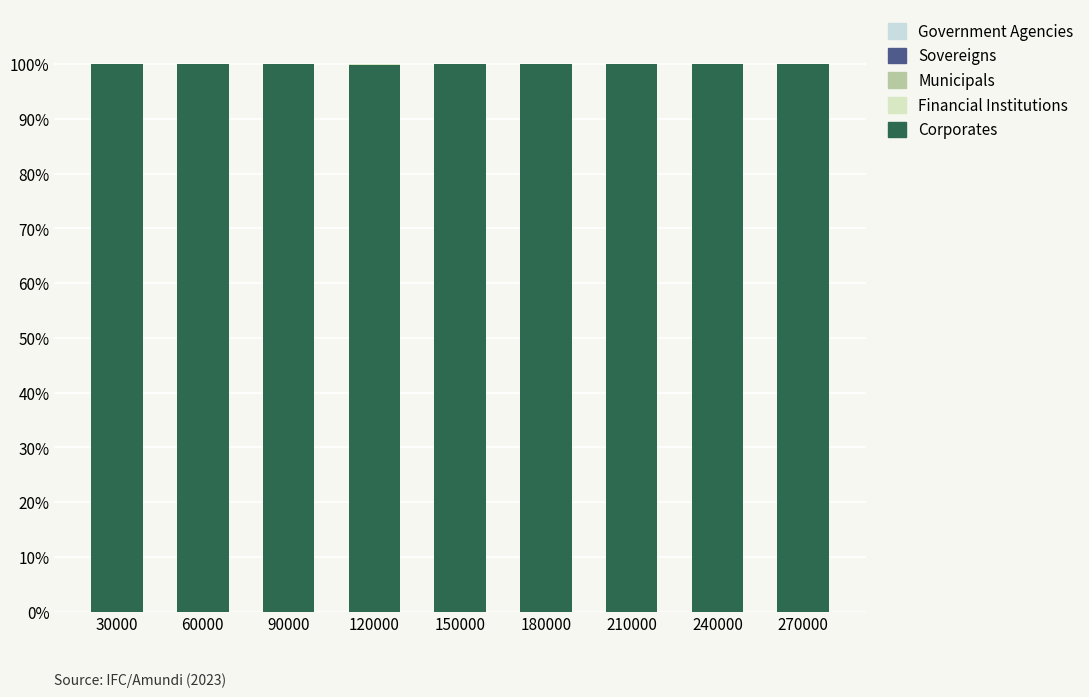

At which category is the sum across all series the highest?

150000